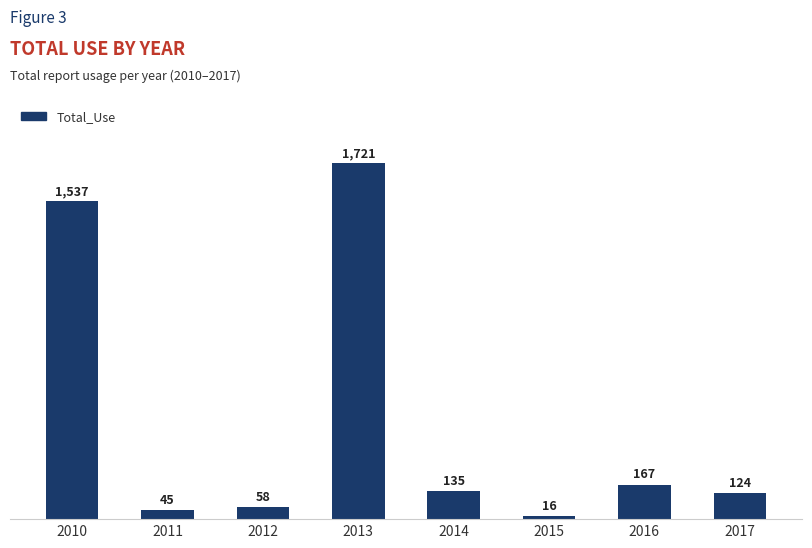

Is it true that the value at 2015 is 16?

True